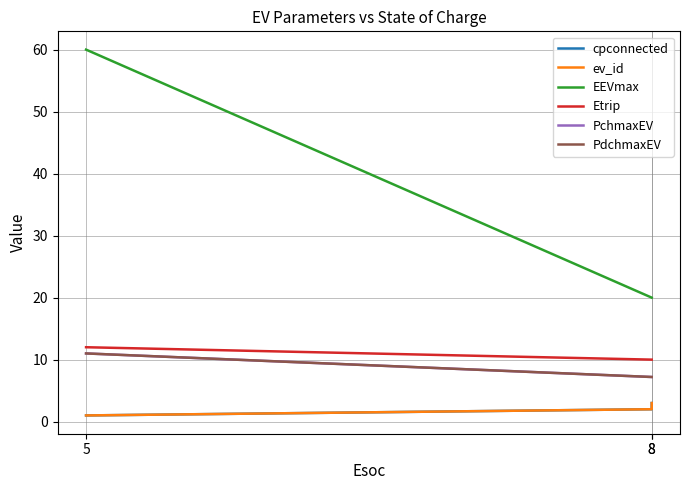

What value does the cpconnected series have at 8?

2.0